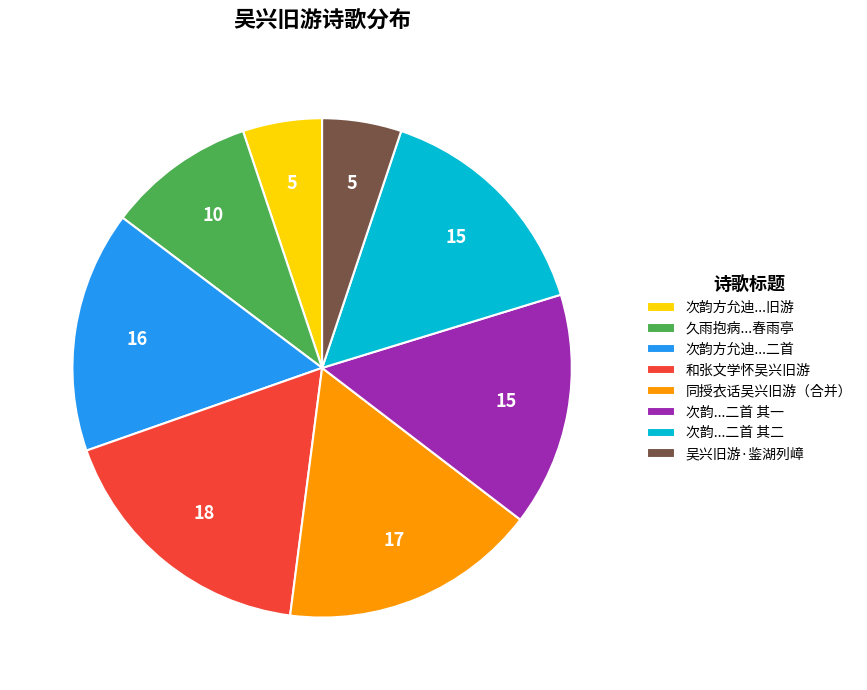

Which category has the biggest portion of the pie?

和张文学怀吴兴旧游